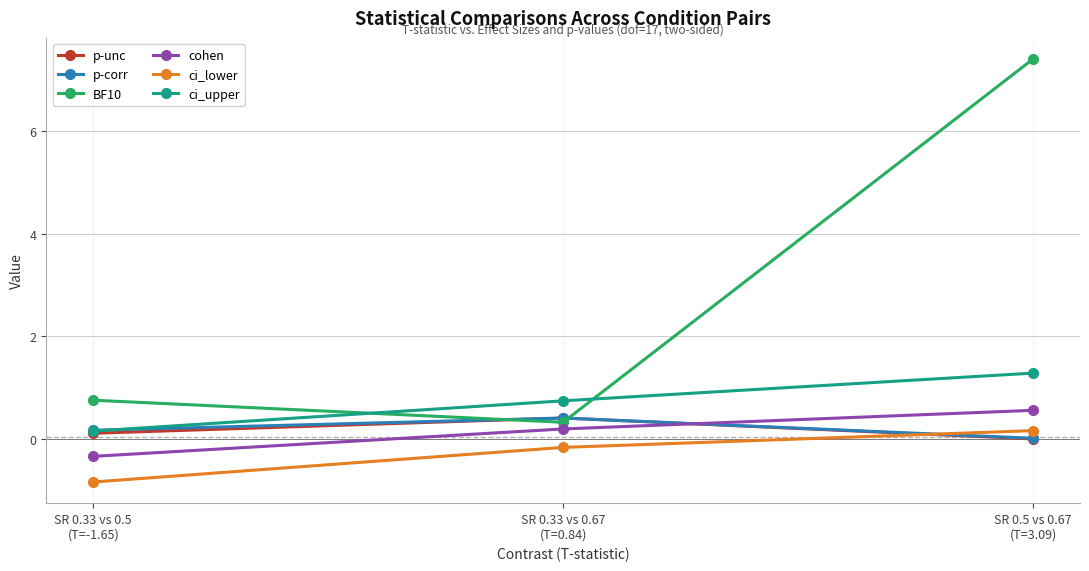

Which category has the highest value across all series?

SR 0.5 vs 0.67
(T=3.09)